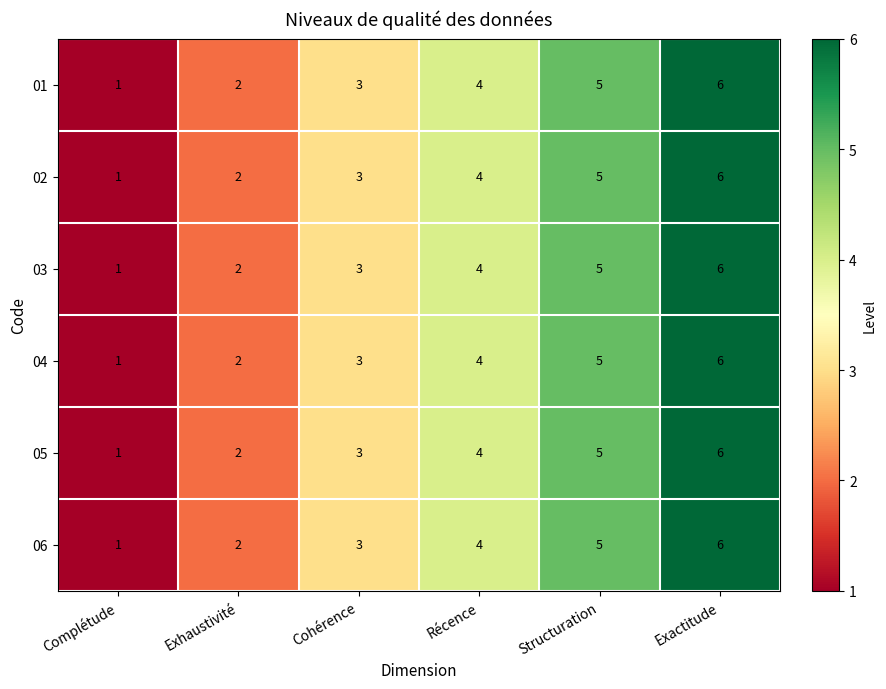

How many 01 values are between 2 and 5?

4